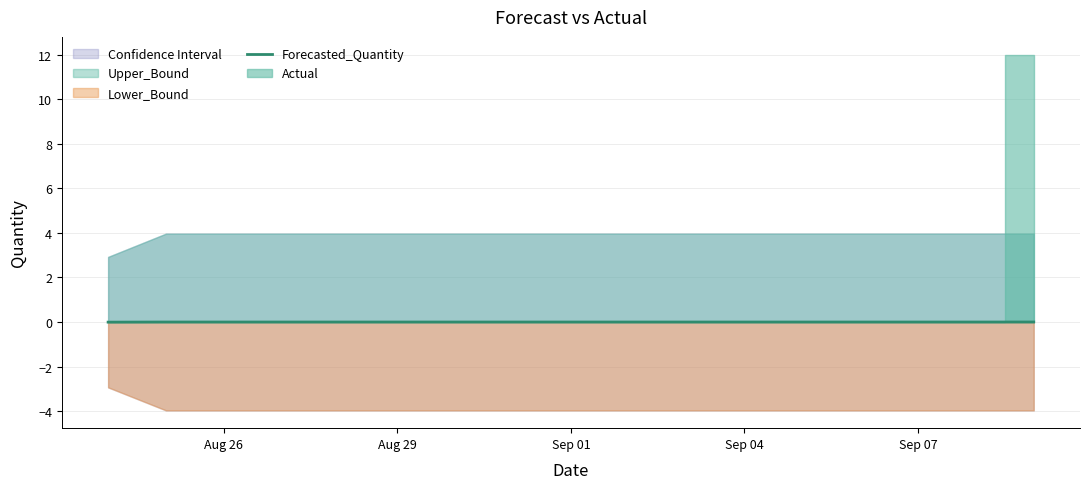

Count the values in the range 0 to 1.

16